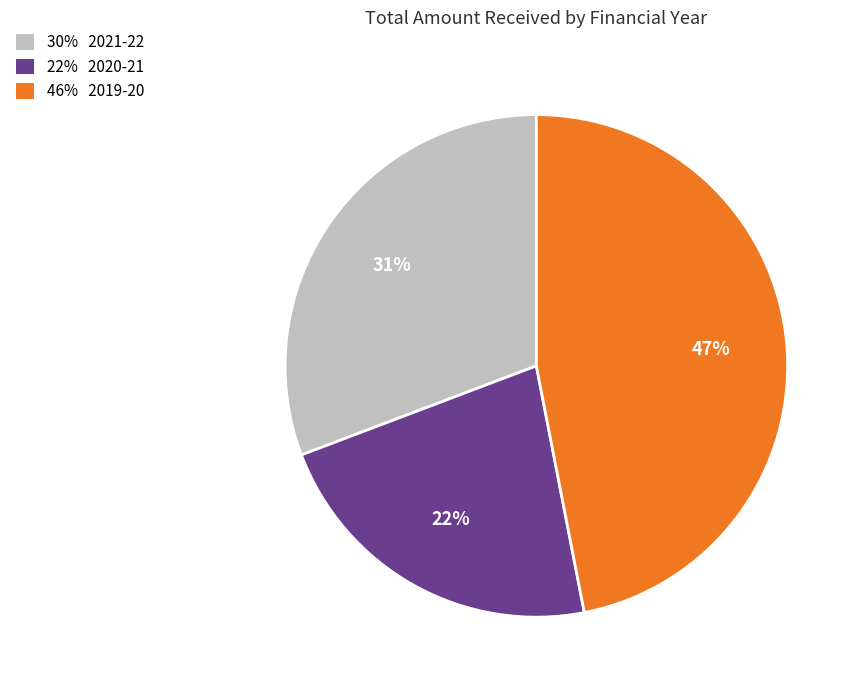

To the nearest percent, what is the average slice percentage?

33%